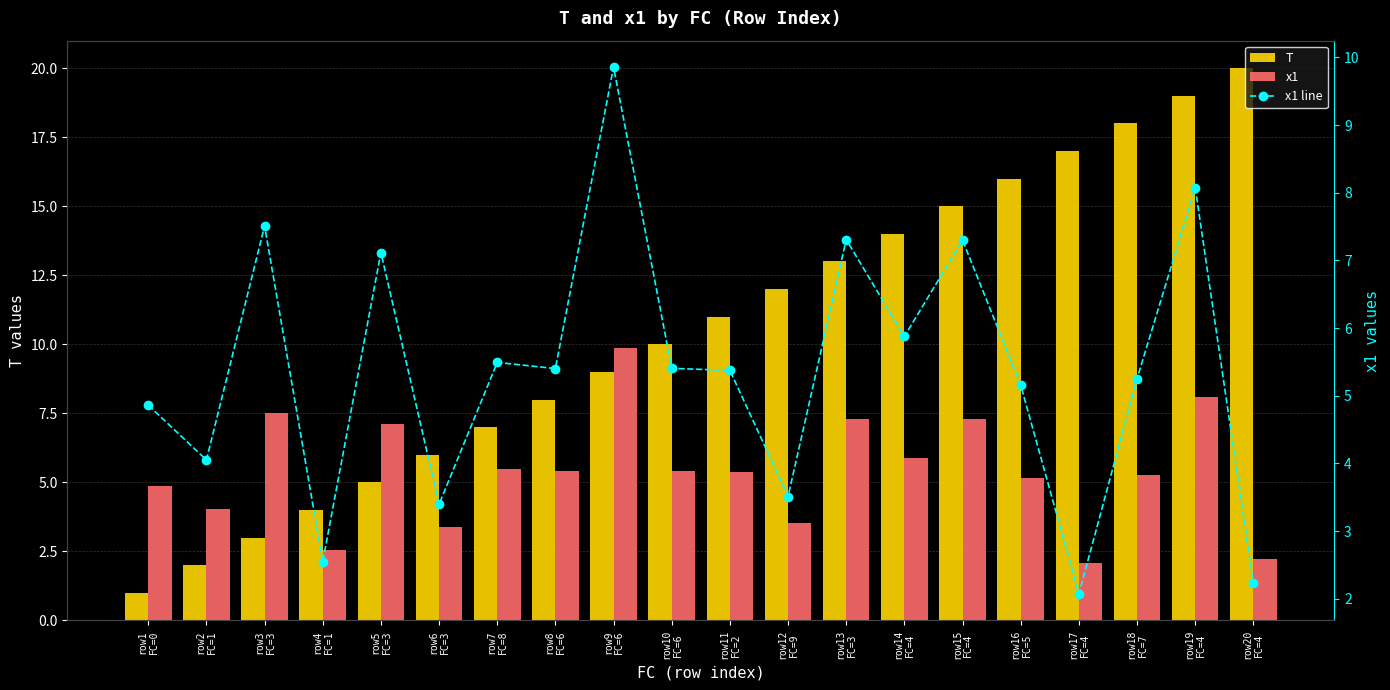

Which category has the lowest value in the T series?

row1
FC=0